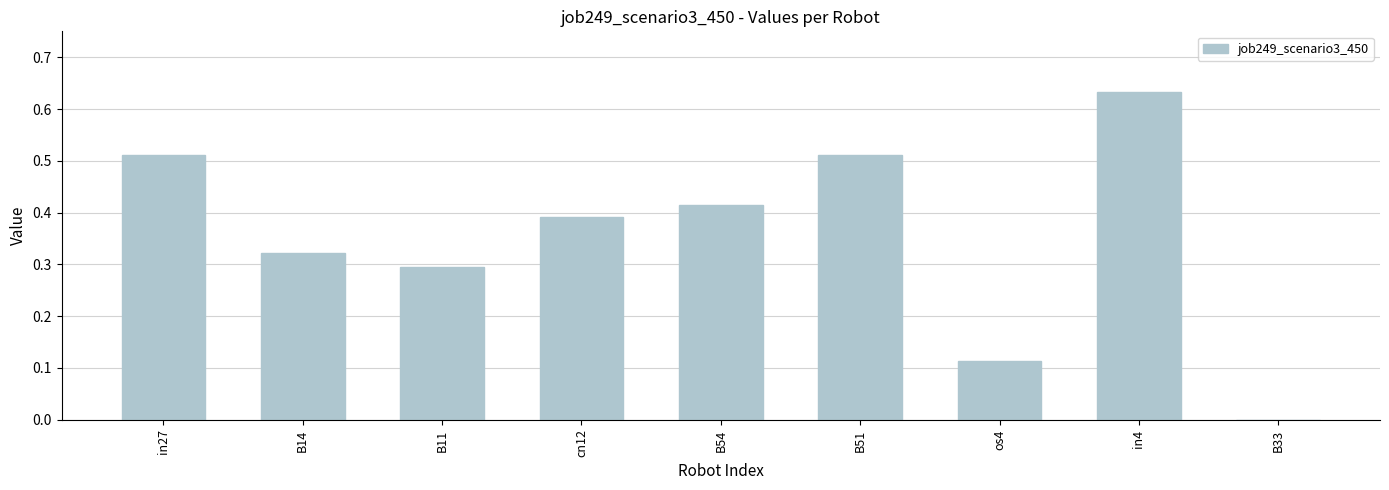

What is the sum of the values at B11 and in27?

0.8